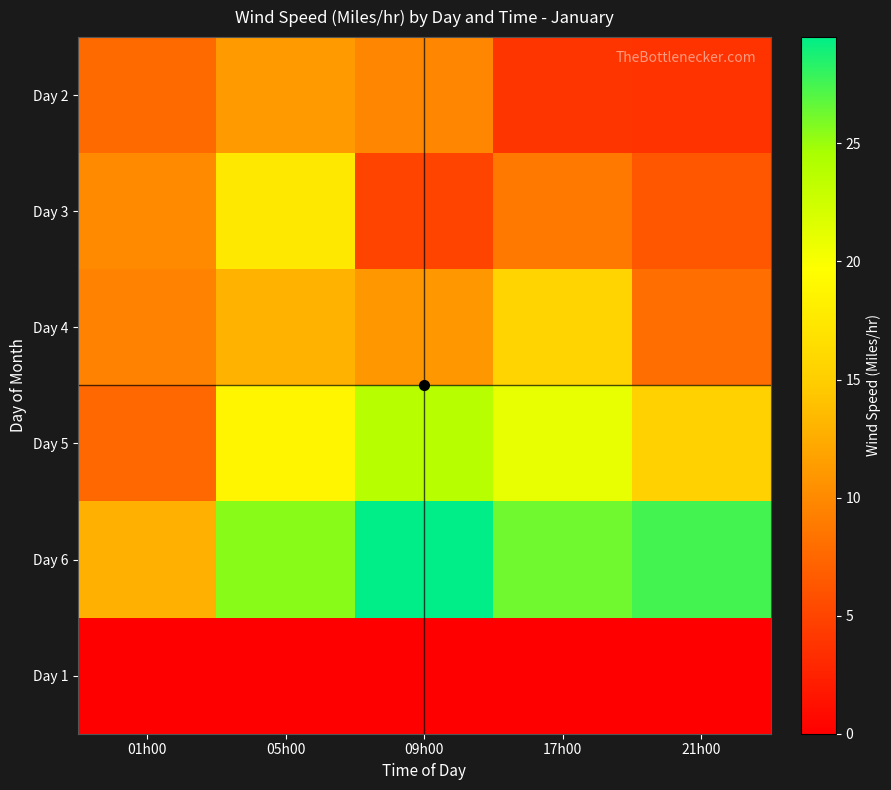

Which label corresponds to the smallest value in the chart?

01h00